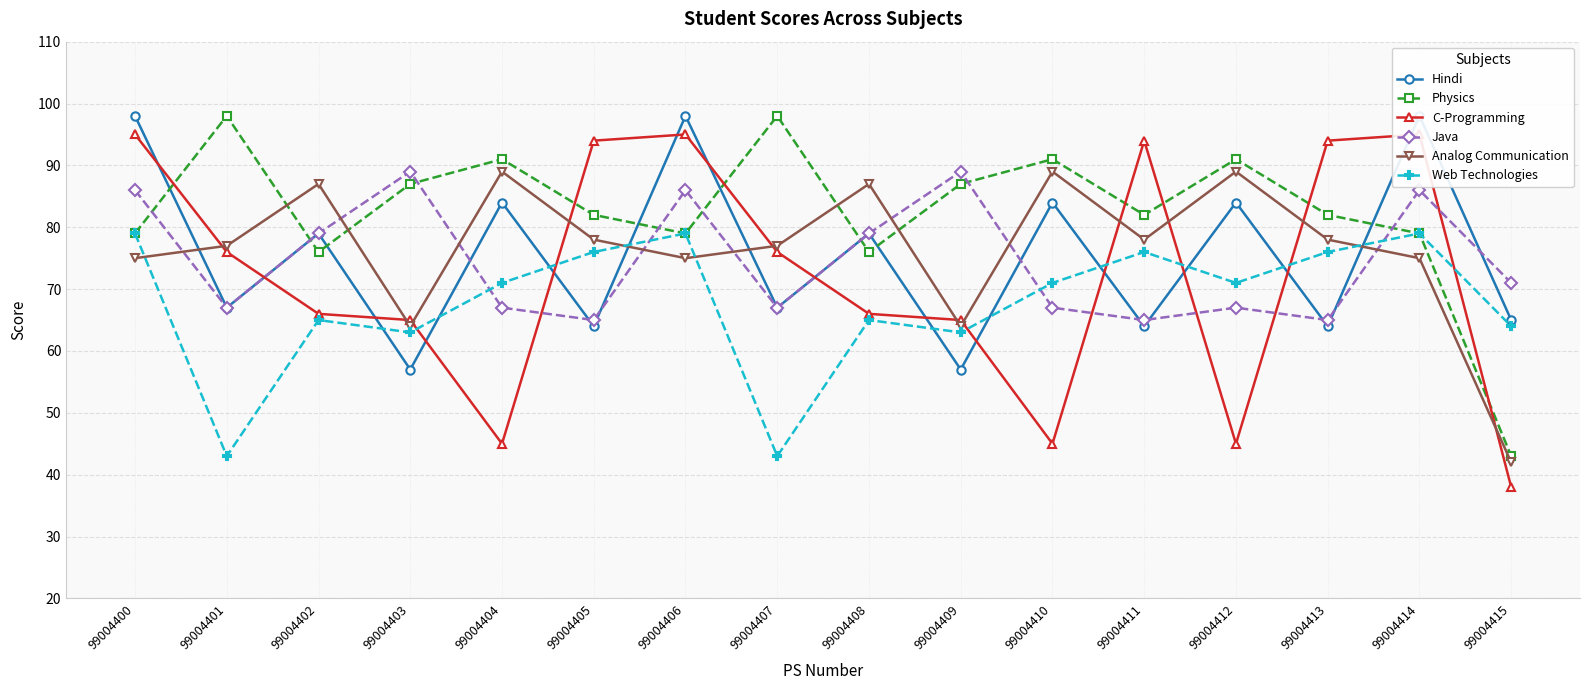

How many times do Hindi and Web Technologies cross each other?

10